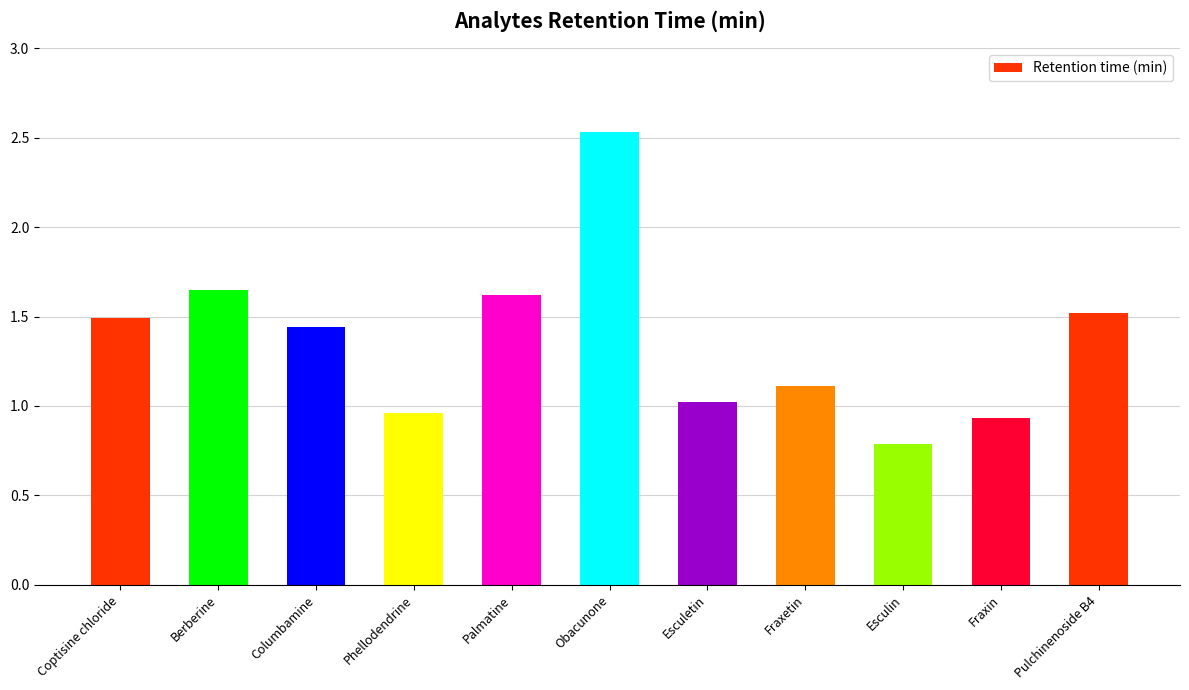

What is the smallest value displayed?

0.8